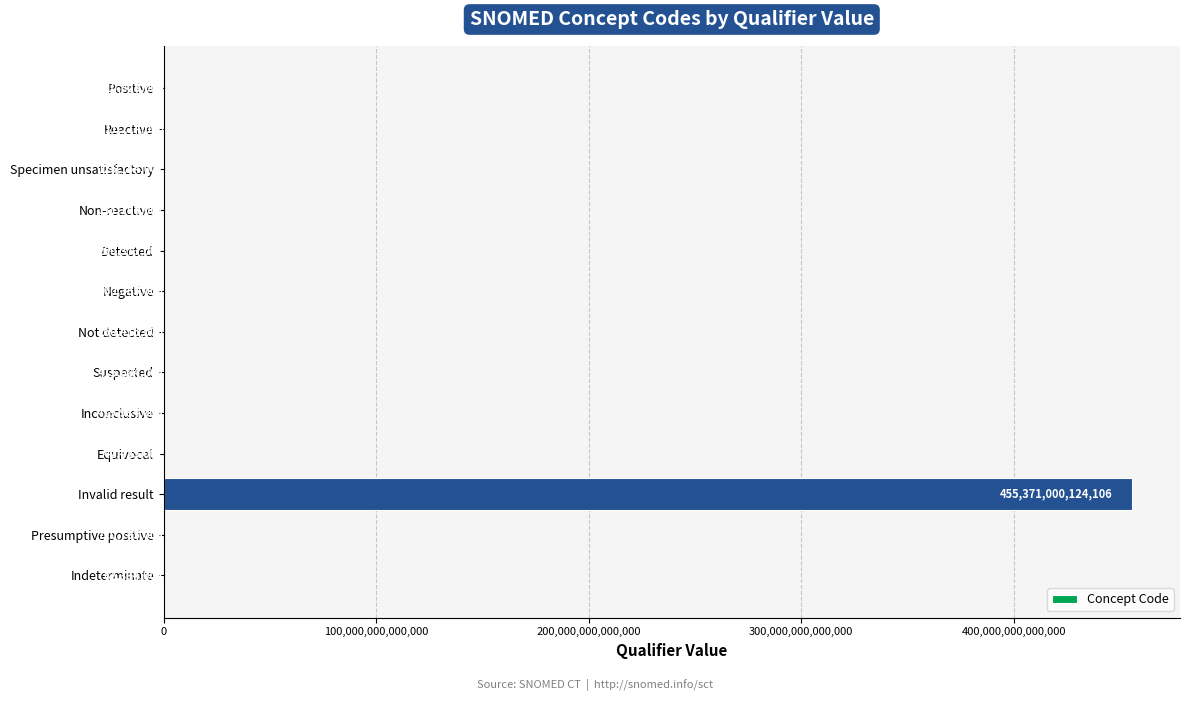

How many series are shown in this chart?

1